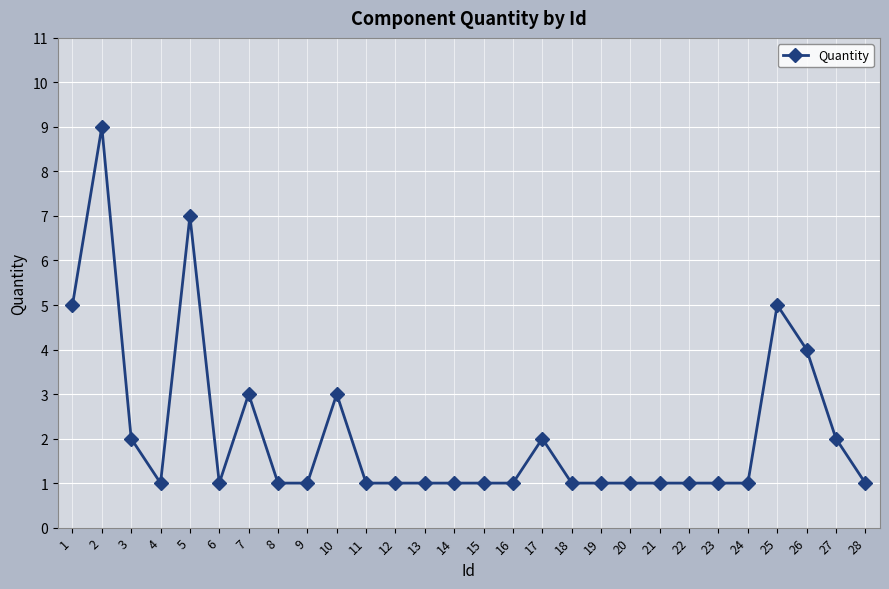

Reading left to right, list all the values displayed in this chart.

1=5	2=9	3=2	4=1	5=7	6=1	7=3	8=1	9=1	10=3	11=1	12=1	13=1	14=1	15=1	16=1	17=2	18=1	19=1	20=1	21=1	22=1	23=1	24=1	25=5	26=4	27=2	28=1